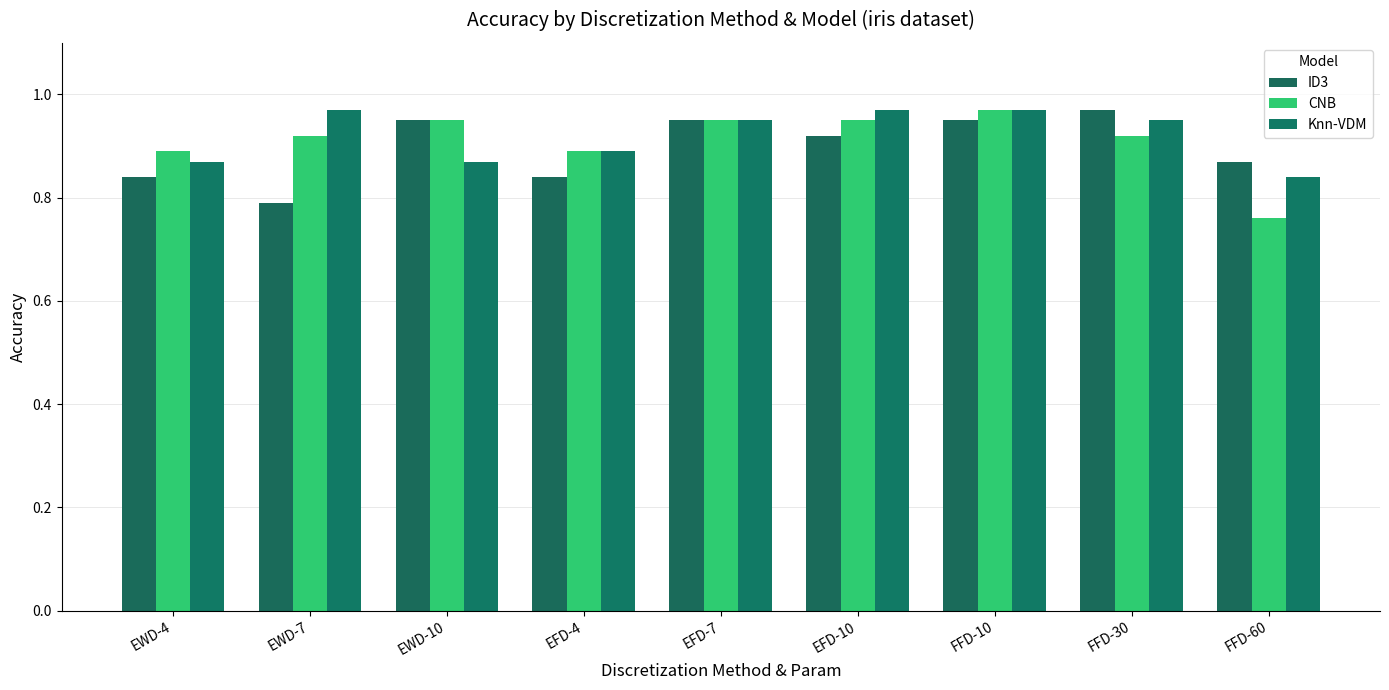

What is the difference between the Knn-VDM values at FFD-30 and EFD-4?

0.1